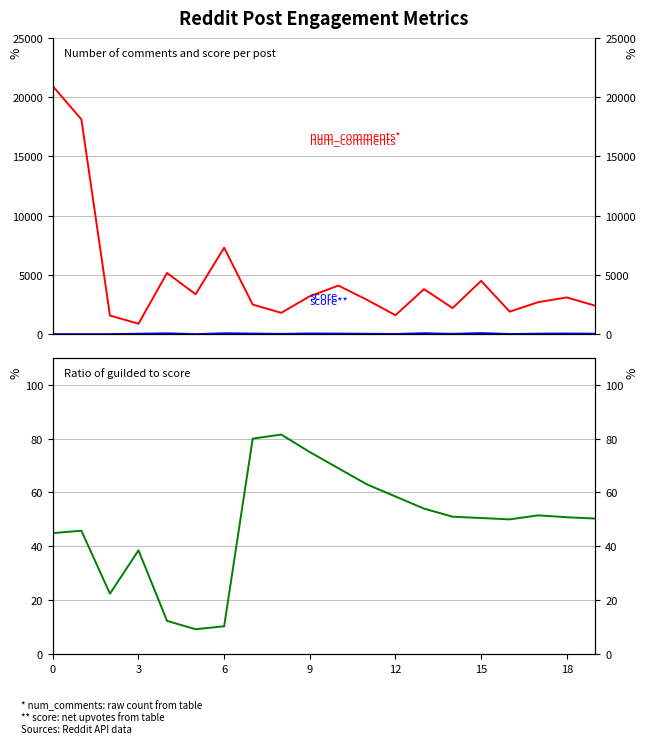

Is the value of num_comments at 12 greater than the value of score at 15?

Yes